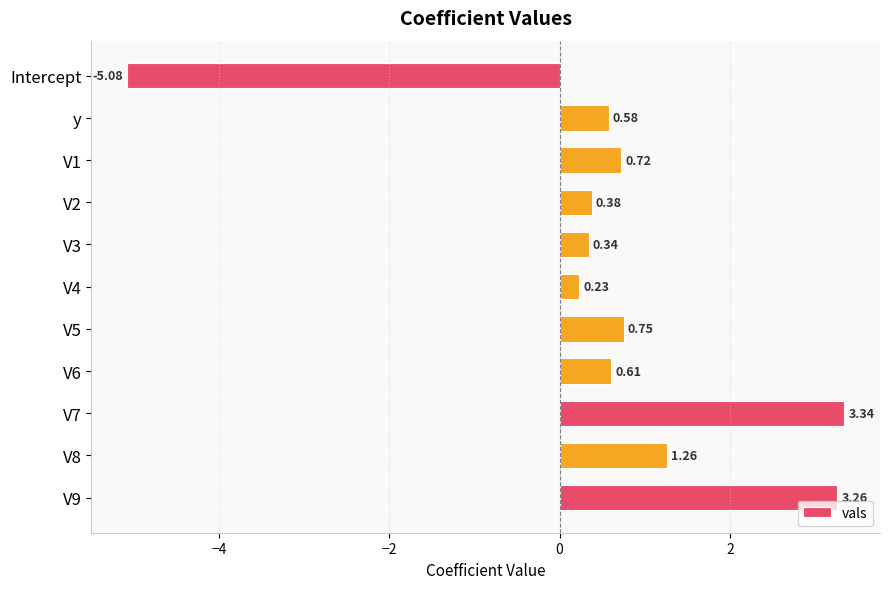

Which category has the lowest value across all series?

Intercept